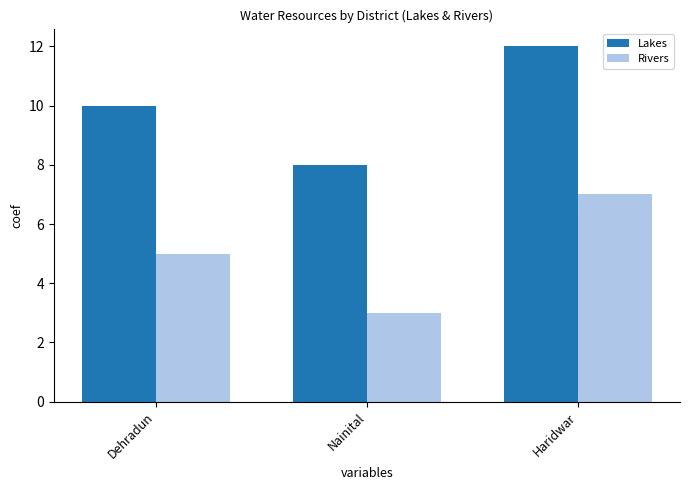

What is the maximum value for Rivers?

7